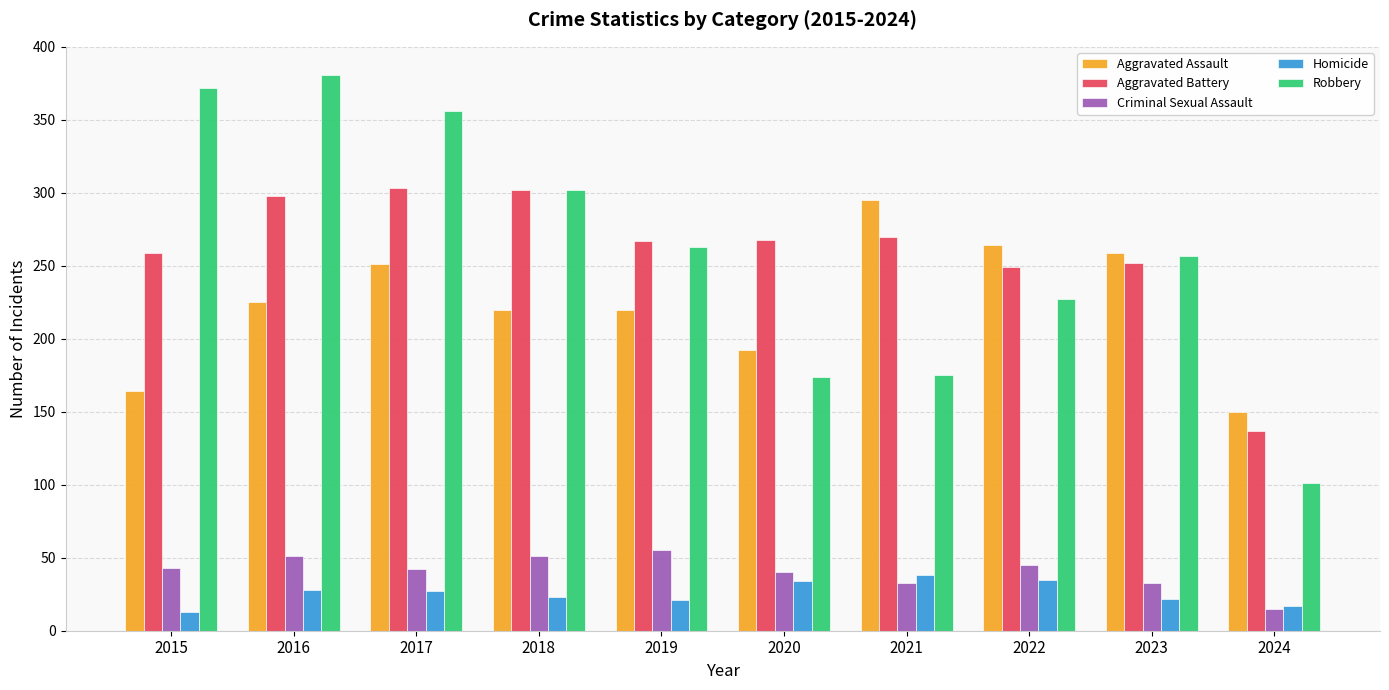

At which category does the chart reach its peak across all series?

2016